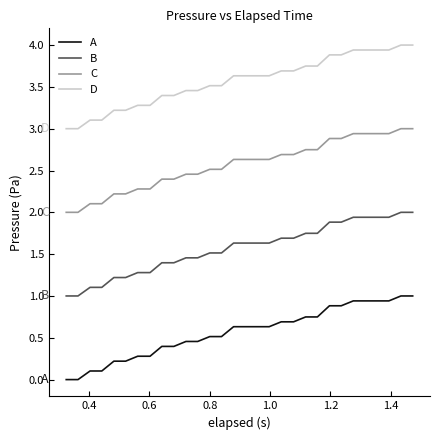

Which series has the largest total across all categories?

D